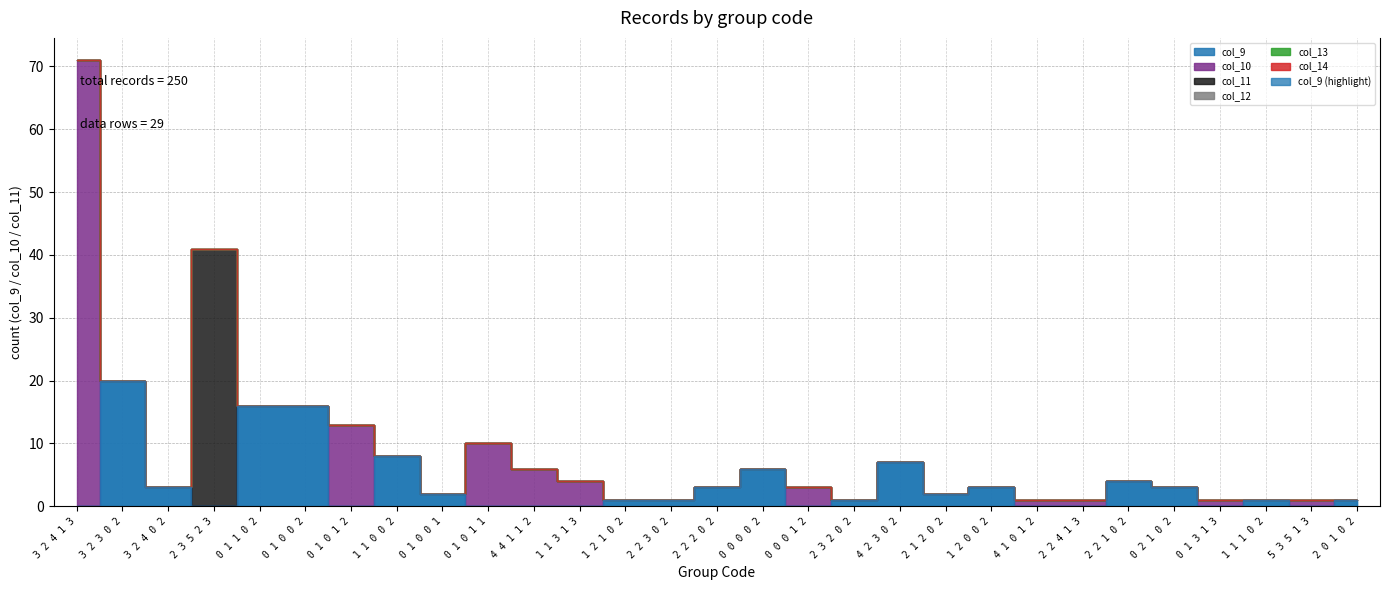

What is the difference between the maximum and second lowest values in the col_10 series?

71